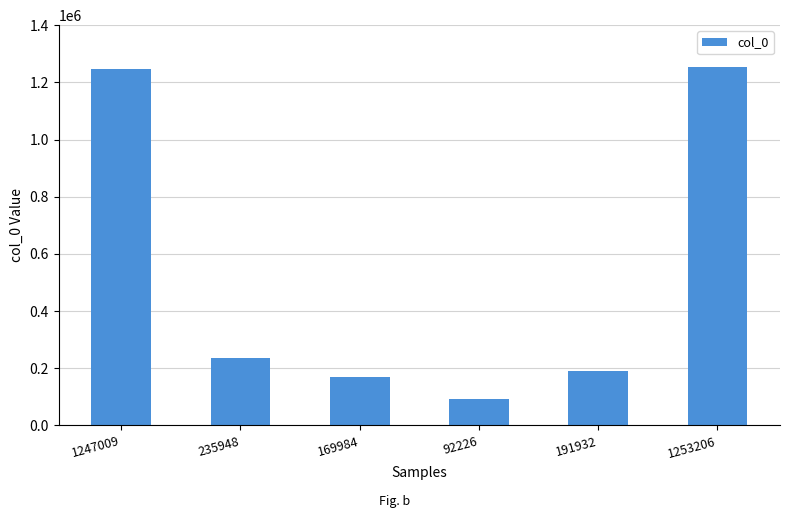

What is the change in value from 1247009 to 92226?

-1154783